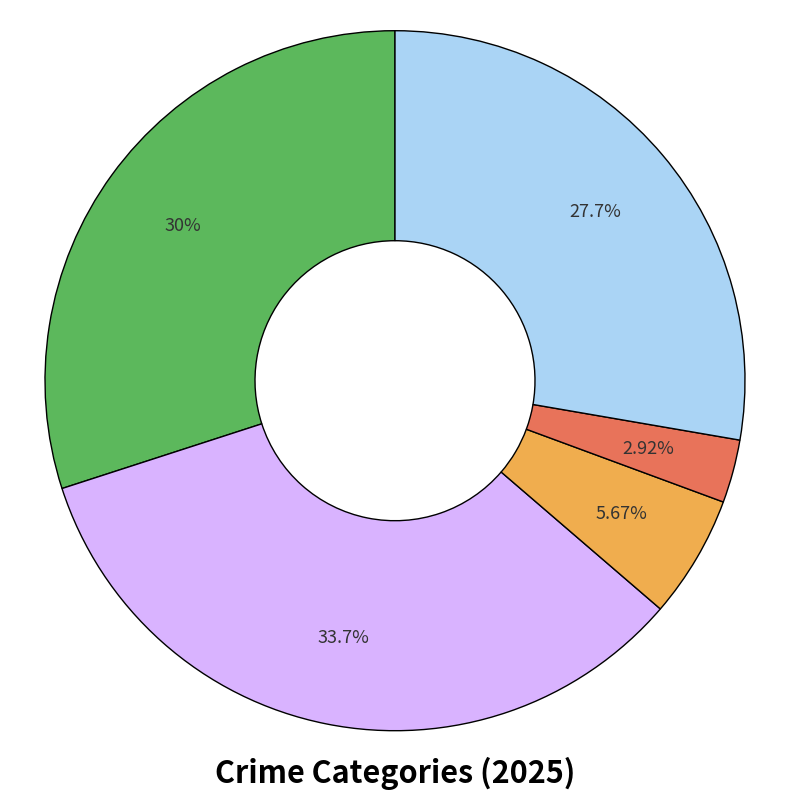

To the nearest percent, what is the difference between the largest and smallest slice percentages?

31%